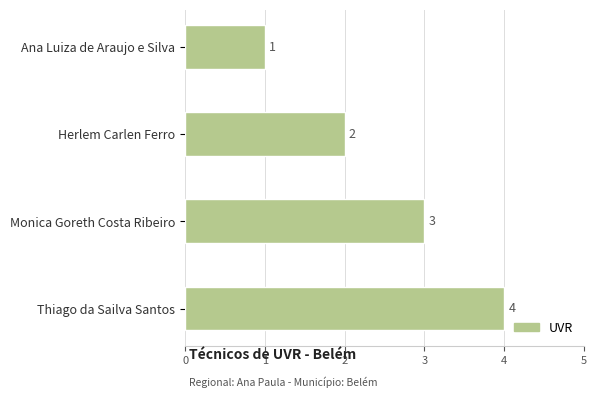

Where is the data nearest to the value 2?

Herlem Carlen Ferro